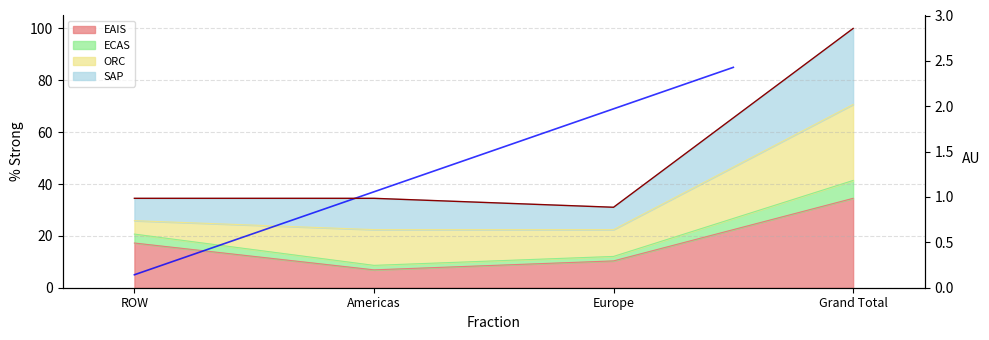

What is the label of the 1st point from the left?

ROW